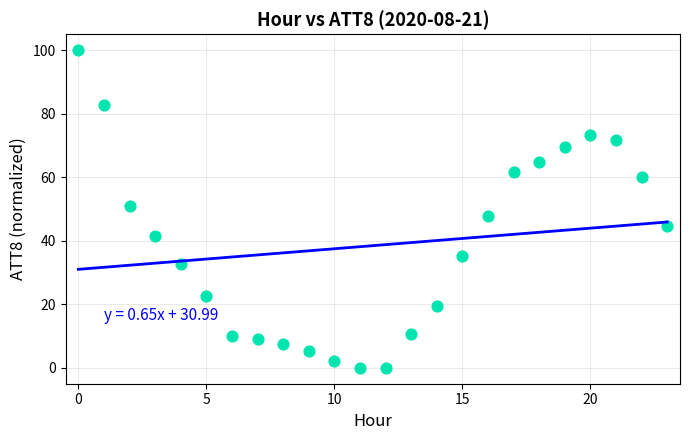

What is the range of Y values (max minus min)?

100.0